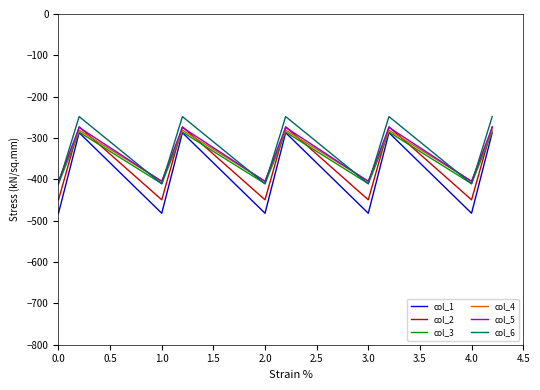

Reading right to left, list all the values displayed in this chart.

col_1: -287.1	-384.6	-482.0	-287.1	-384.6	-482.0	-287.1	-384.6	-482.0	-287.1	-384.6	-482.0	-287.1	-384.6	-482.0
col_2: -272.7	-361.1	-449.5	-272.7	-361.1	-449.5	-272.7	-361.1	-449.5	-272.7	-361.1	-449.5	-272.7	-361.1	-449.5
col_3: -285.5	-347.9	-410.3	-285.5	-347.9	-410.3	-285.5	-347.9	-410.3	-285.5	-347.9	-410.3	-285.5	-347.9	-410.3
col_4: -281.0	-342.7	-404.4	-281.0	-342.7	-404.4	-281.0	-342.7	-404.4	-281.0	-342.7	-404.4	-281.0	-342.7	-404.4
col_5: -274.4	-339.6	-404.9	-274.4	-339.6	-404.9	-274.4	-339.6	-404.9	-274.4	-339.6	-404.9	-274.4	-339.6	-404.9
col_6: -248.1	-329.5	-410.8	-248.1	-329.5	-410.8	-248.1	-329.5	-410.8	-248.1	-329.5	-410.8	-248.1	-329.5	-410.8